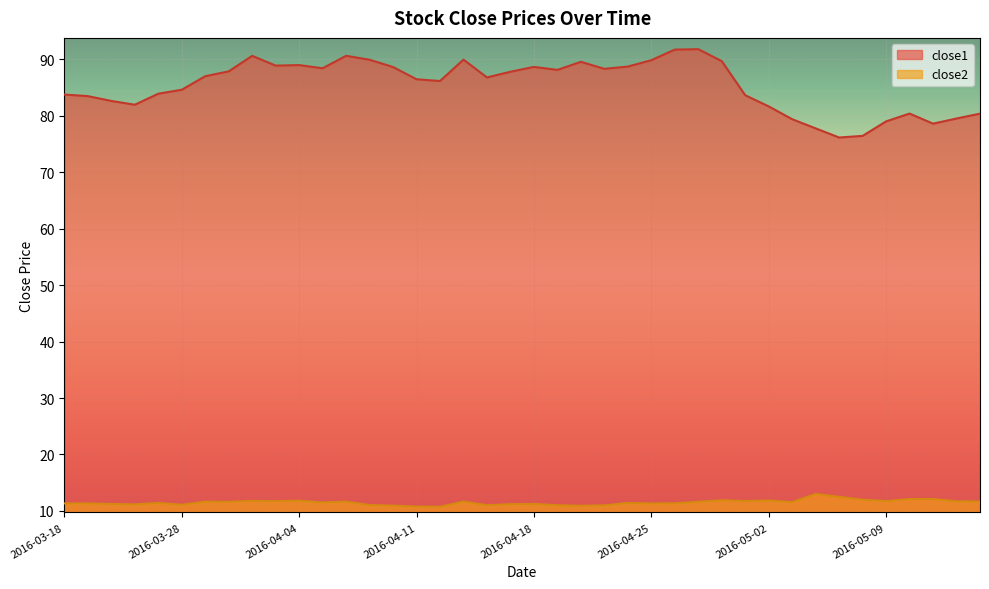

What is the average value of the close1 series?

85.5